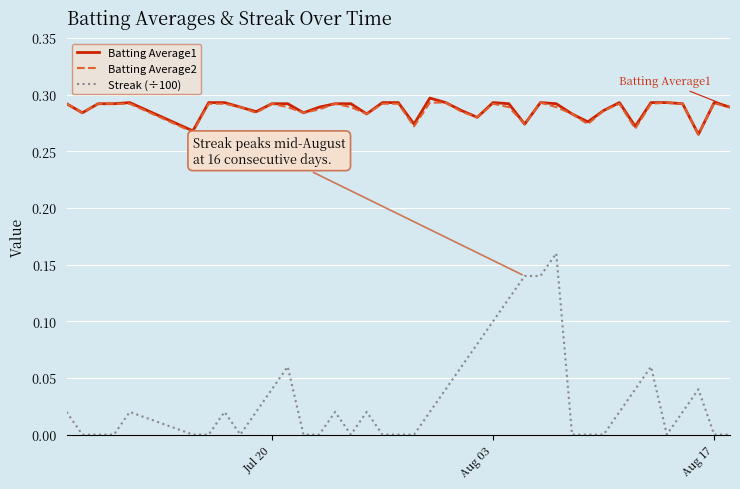

True or false: Streak (÷100) and Batting Average1 intersect in this chart.

False